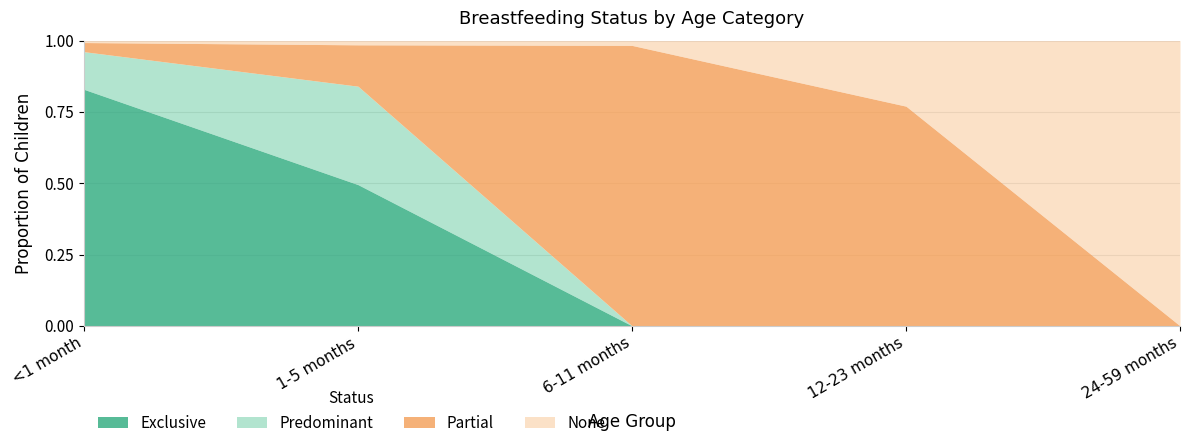

How many values in the Partial series exceed 0?

4